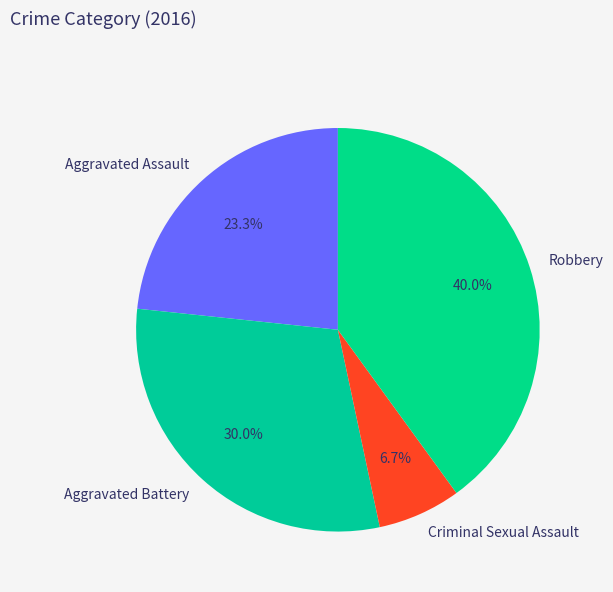

Count the number of slices in the pie.

4